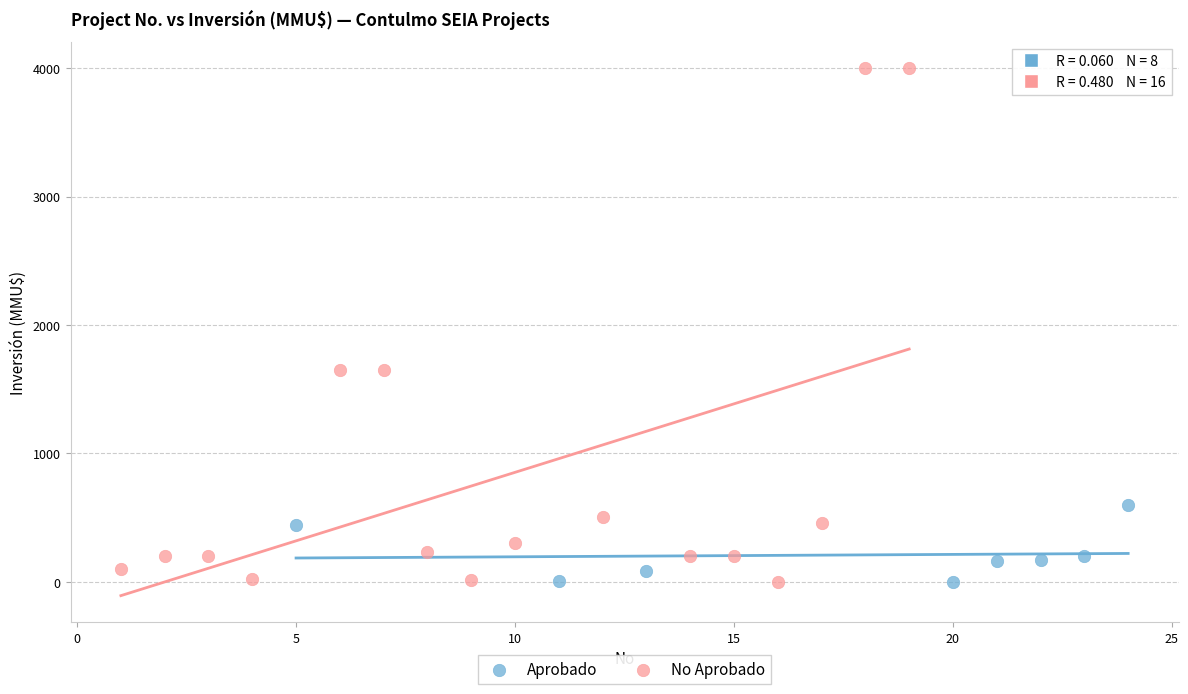

What are all the series names shown in the legend?

Aprobado, No Aprobado